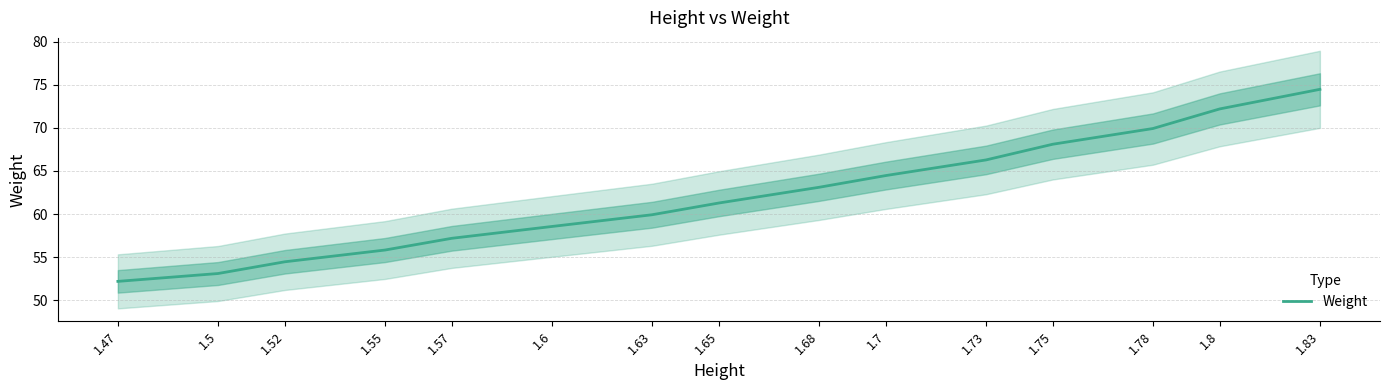

What is the change in value from 1.6 to 1.78?

+11.4